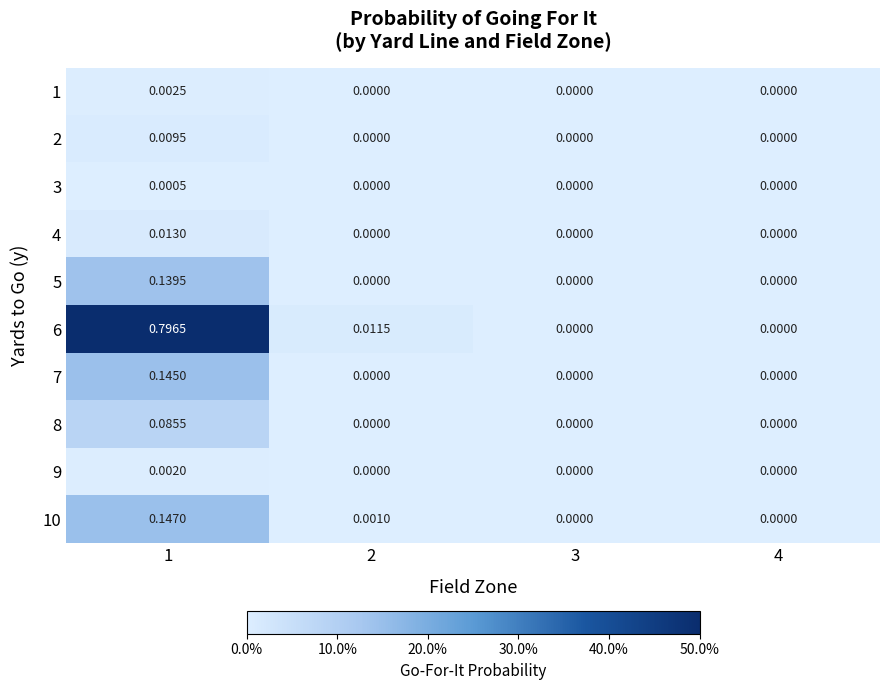

Is the value of 6 at 2 greater than the value of 8 at 4?

Yes